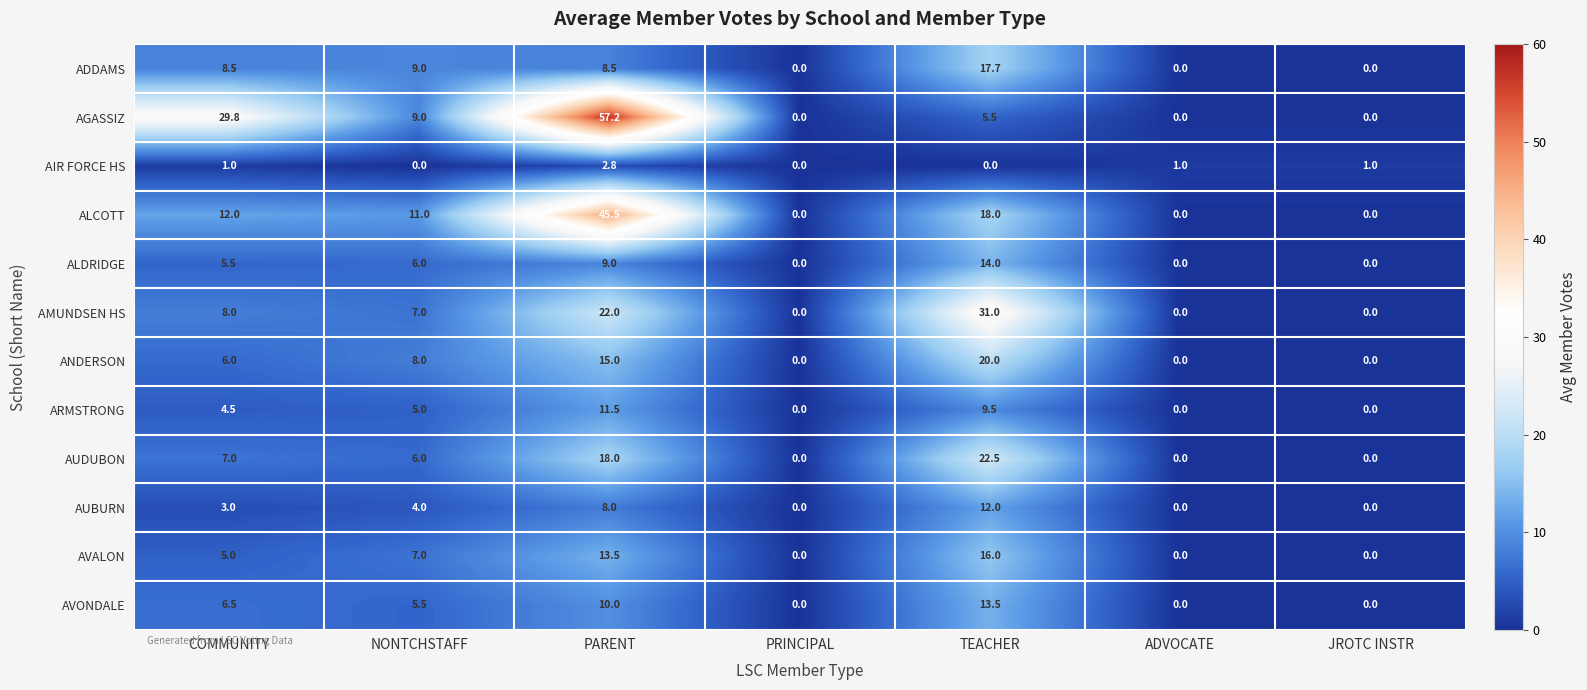

What is the greatest value displayed?

57.2